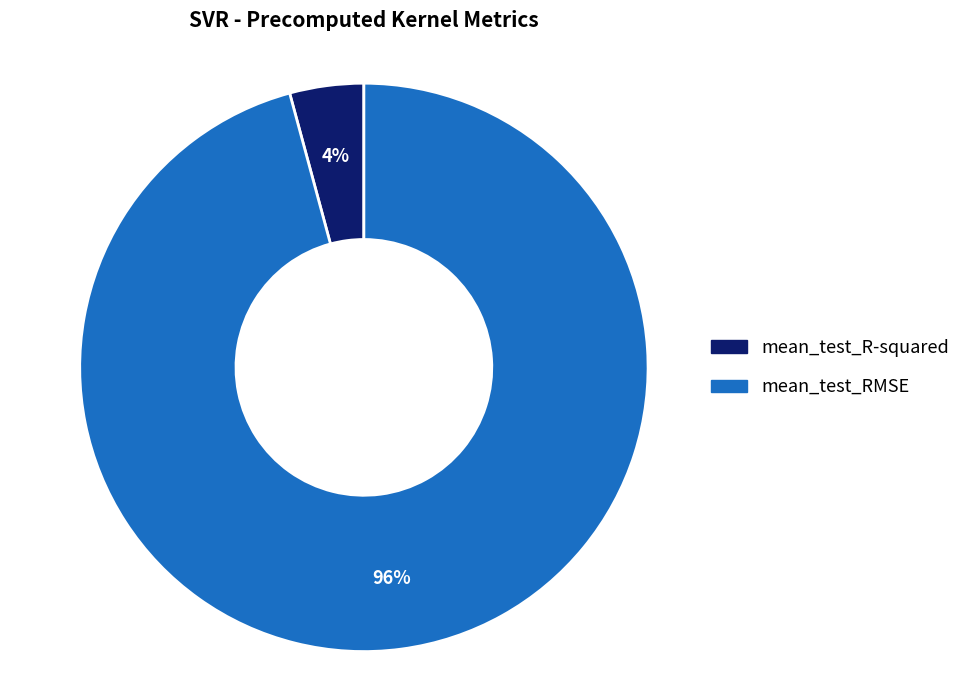

Which has a higher value, mean_test_R-squared or mean_test_RMSE?

mean_test_RMSE